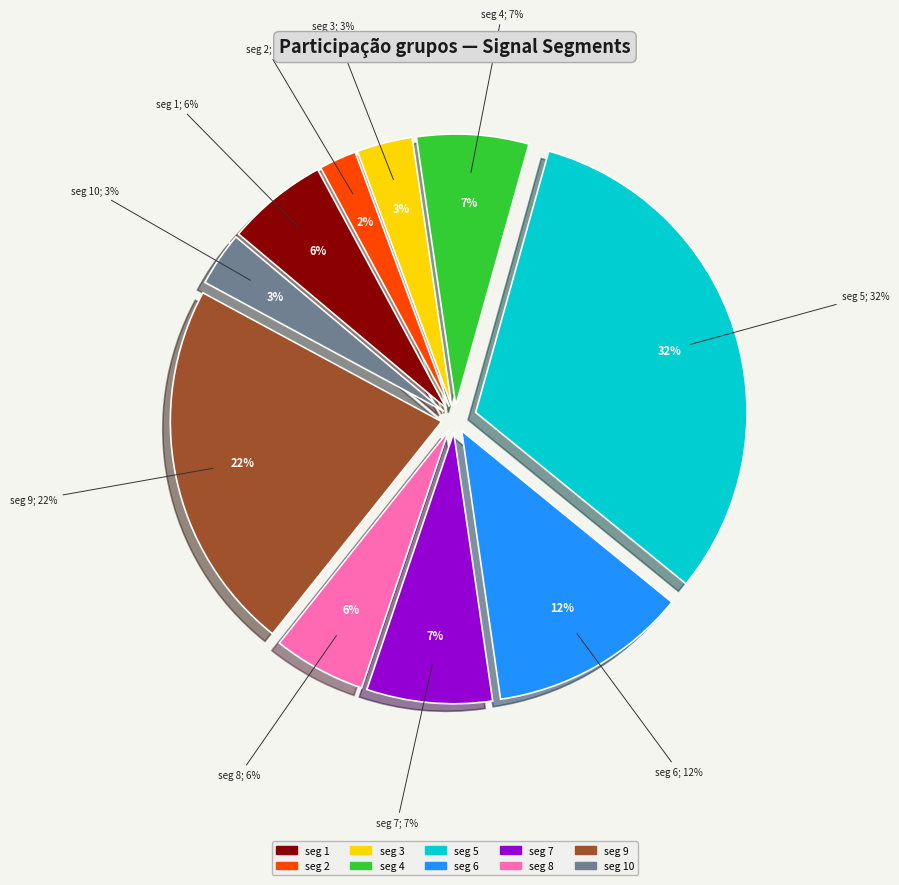

Does signal segment 1 represent more than half of the total?

No